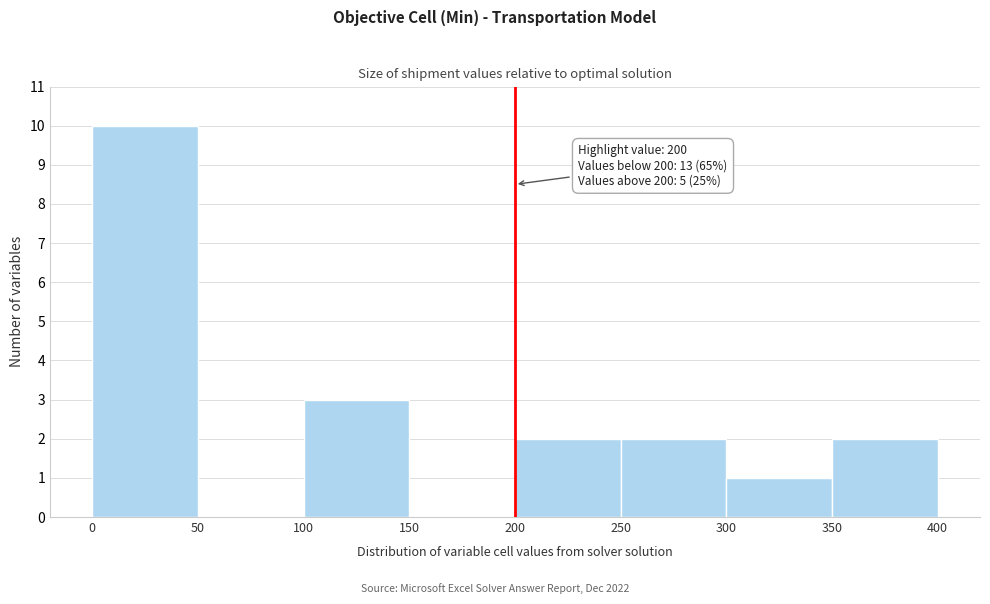

Over which range of the x-axis is the bar tallest?

0 to 50